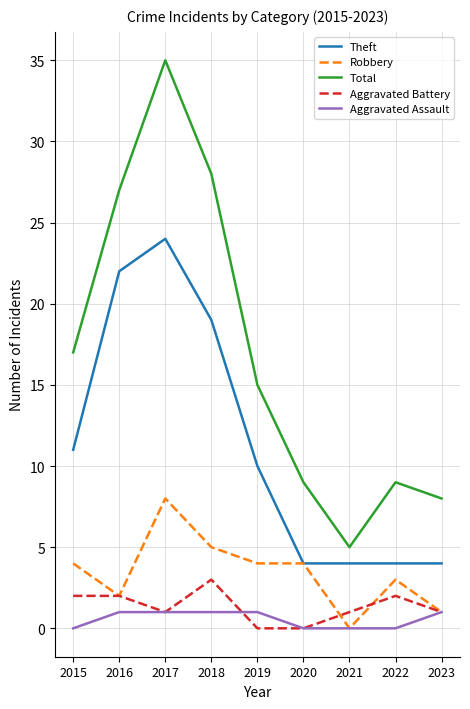

How many values in Robbery are above zero?

8